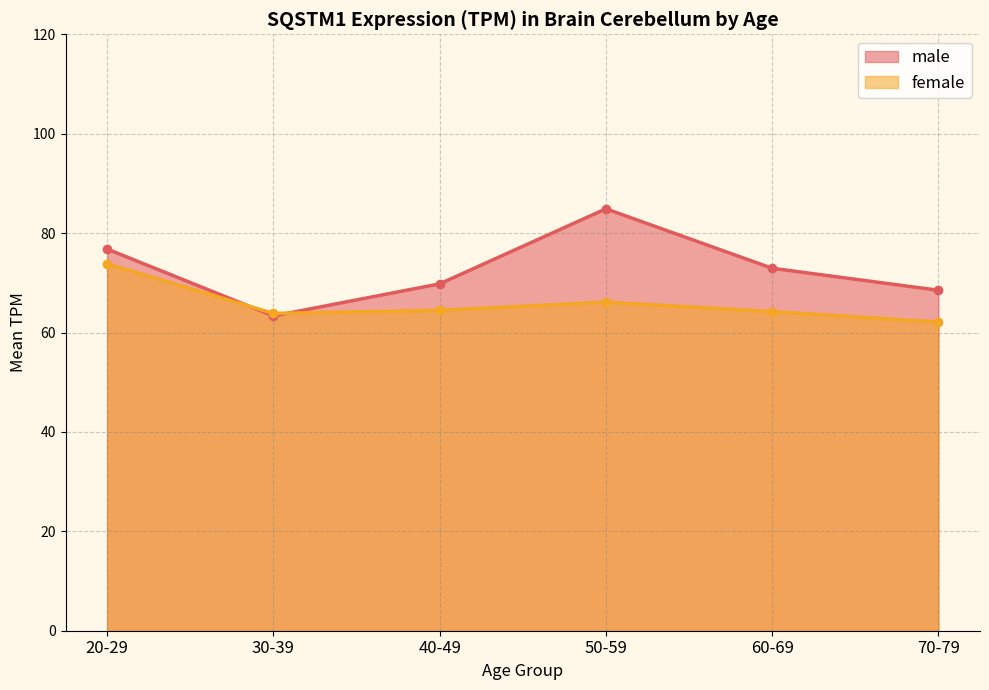

At which label does female reach its peak?

20-29